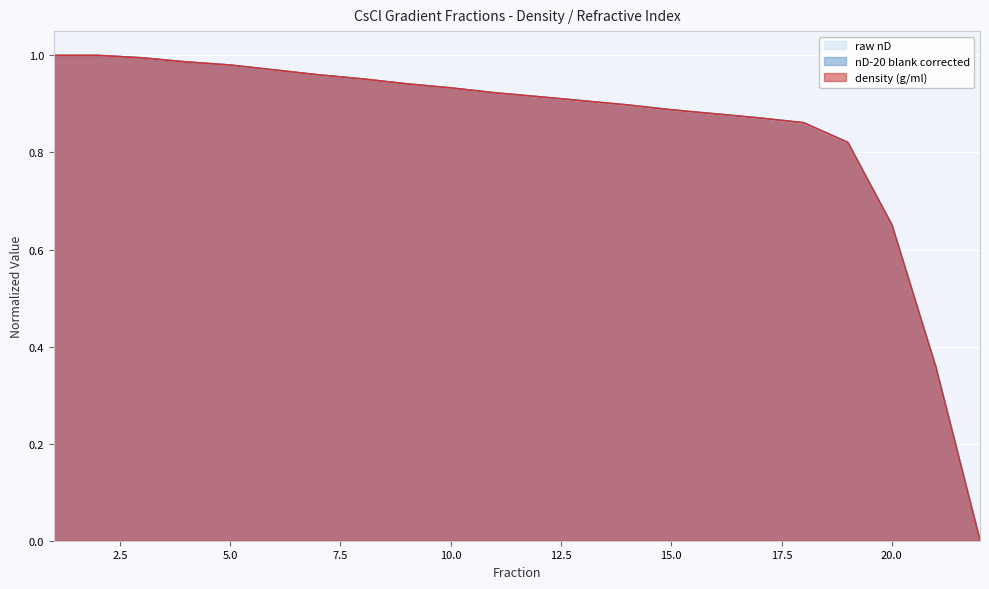

List the labels in order of nD-20 blank corrected value, smallest first.

22, 21, 20, 19, 18, 17, 16, 15, 14, 13, 12, 11, 10, 9, 8, 7, 6, 5, 4, 3, 1, 2